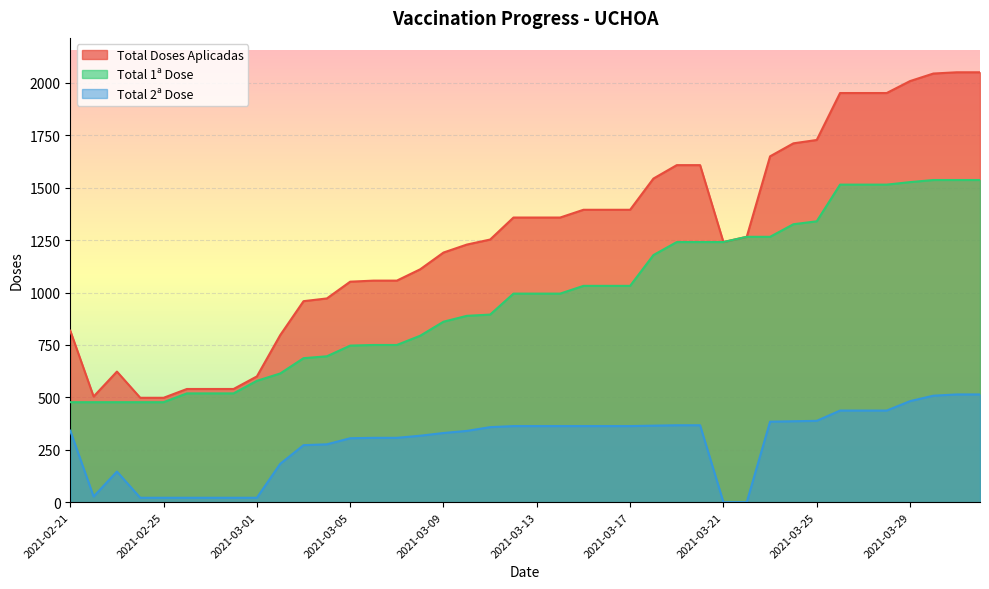

How many data points in Total Doses Aplicadas are above 1266?

19